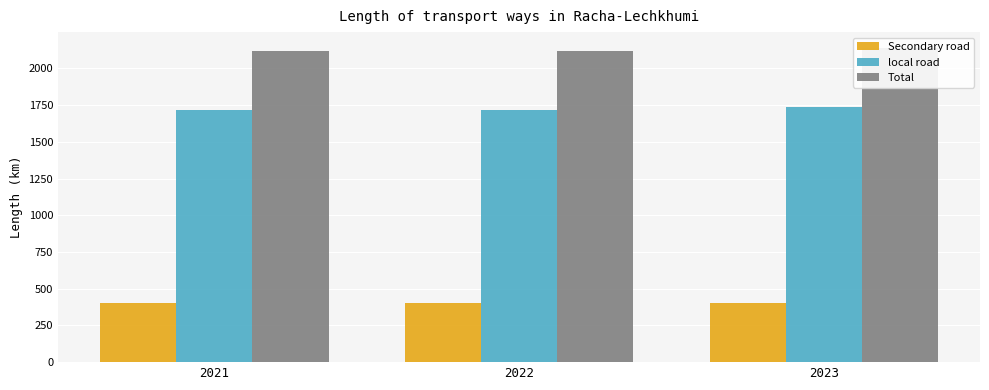

How many groups of bars are there?

3